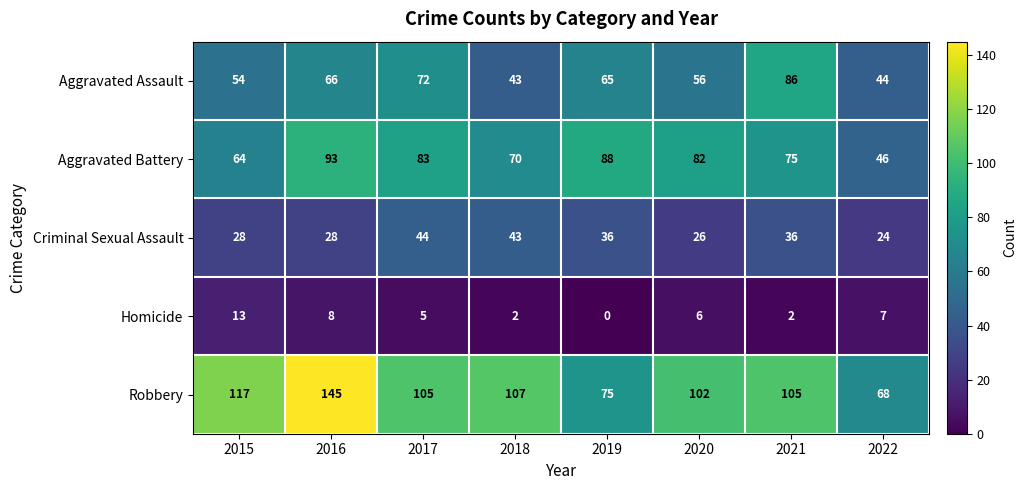

List the series in order of their peak value, lowest first.

Homicide, Criminal Sexual Assault, Aggravated Assault, Aggravated Battery, Robbery